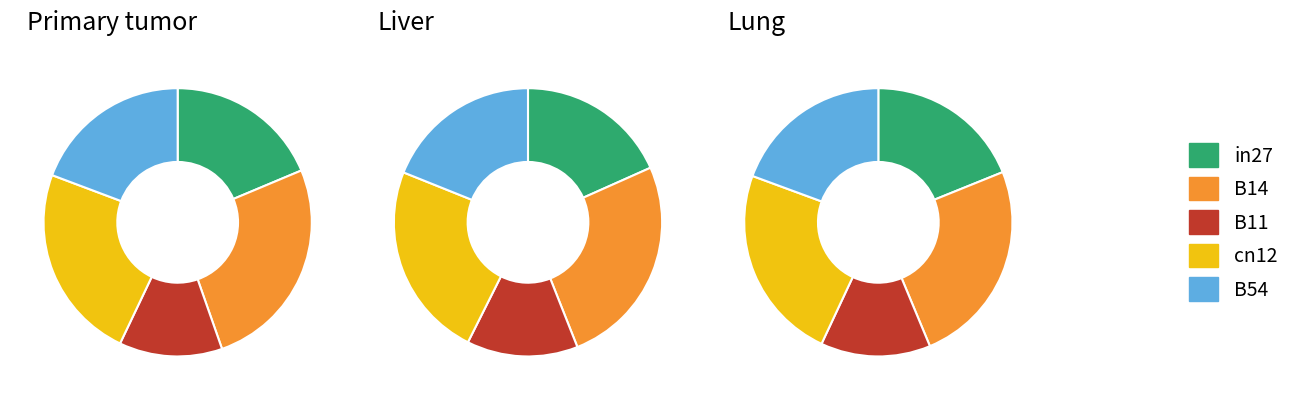

Is B54 the majority of the pie?

No